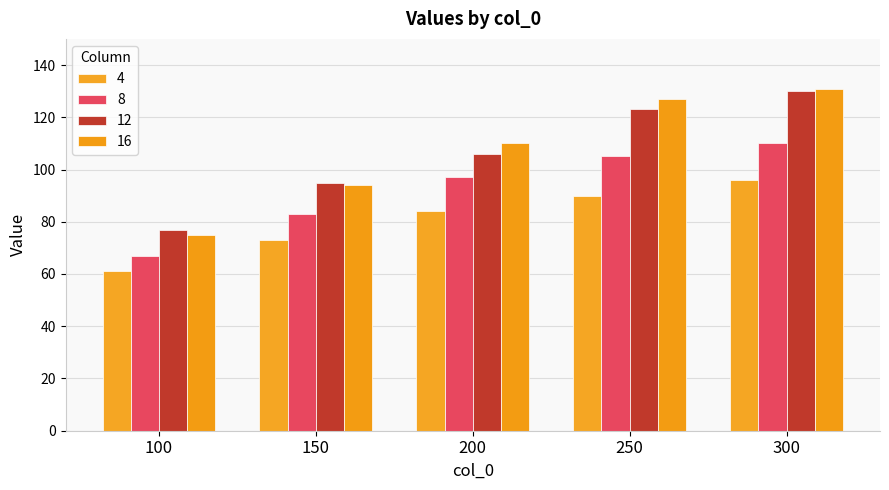

Is the value of 4 at 100 greater than the value of 12 at 150?

No